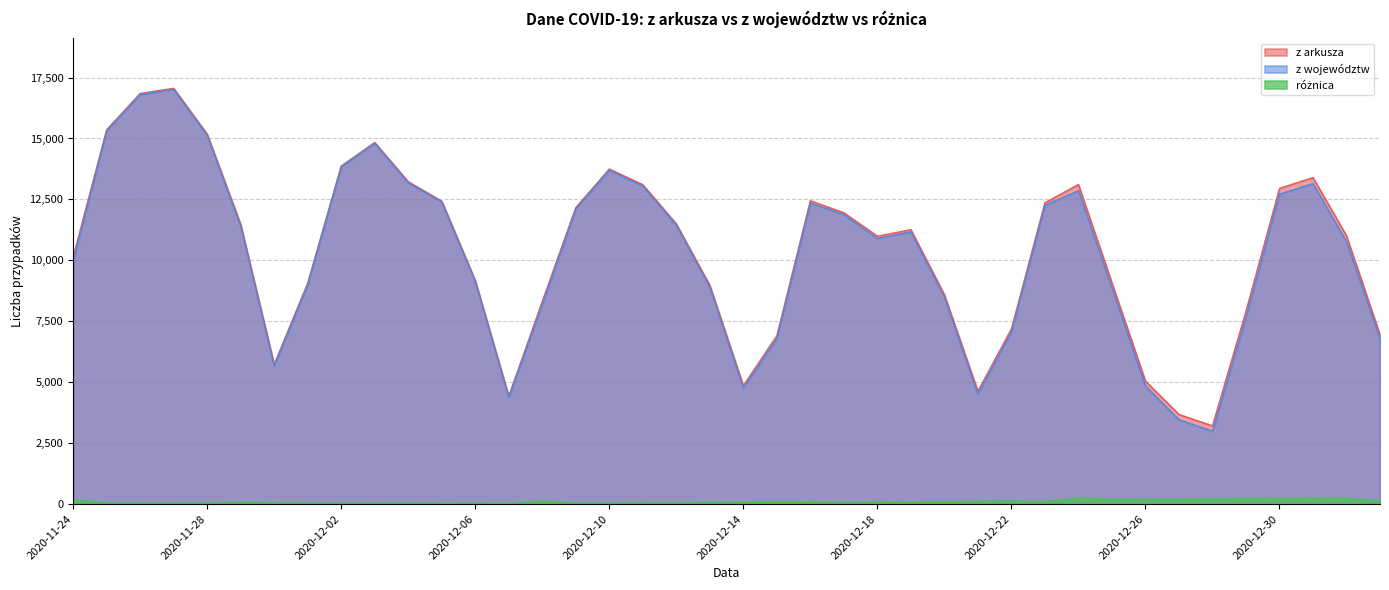

Which label corresponds to the largest value in the chart?

2020-11-27